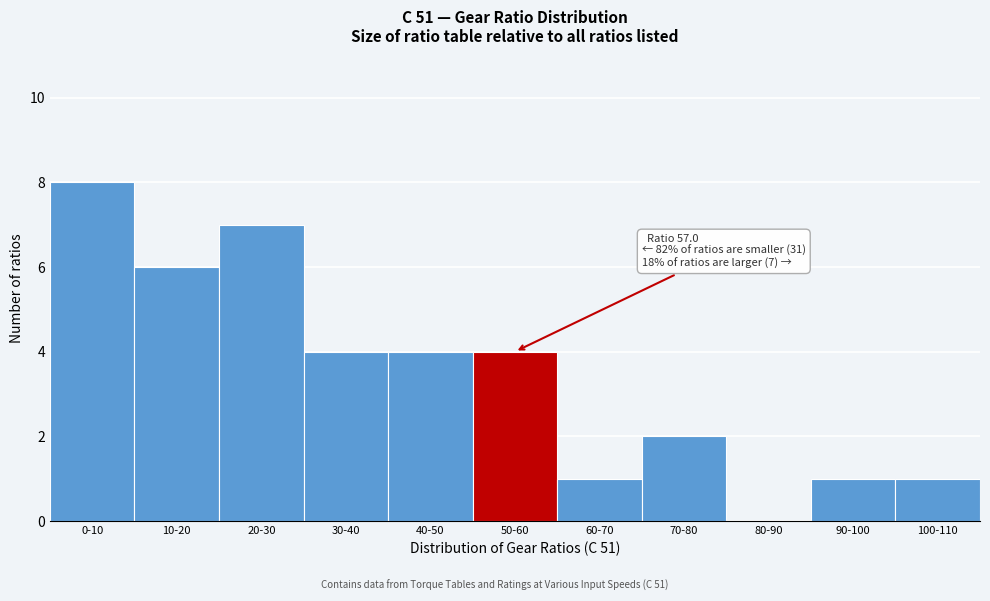

Reading right to left, what are all the values shown in this chart?

100-110=1	90-100=1	80-90=0	70-80=2	60-70=1	50-60=4	40-50=4	30-40=4	20-30=7	10-20=6	0-10=8